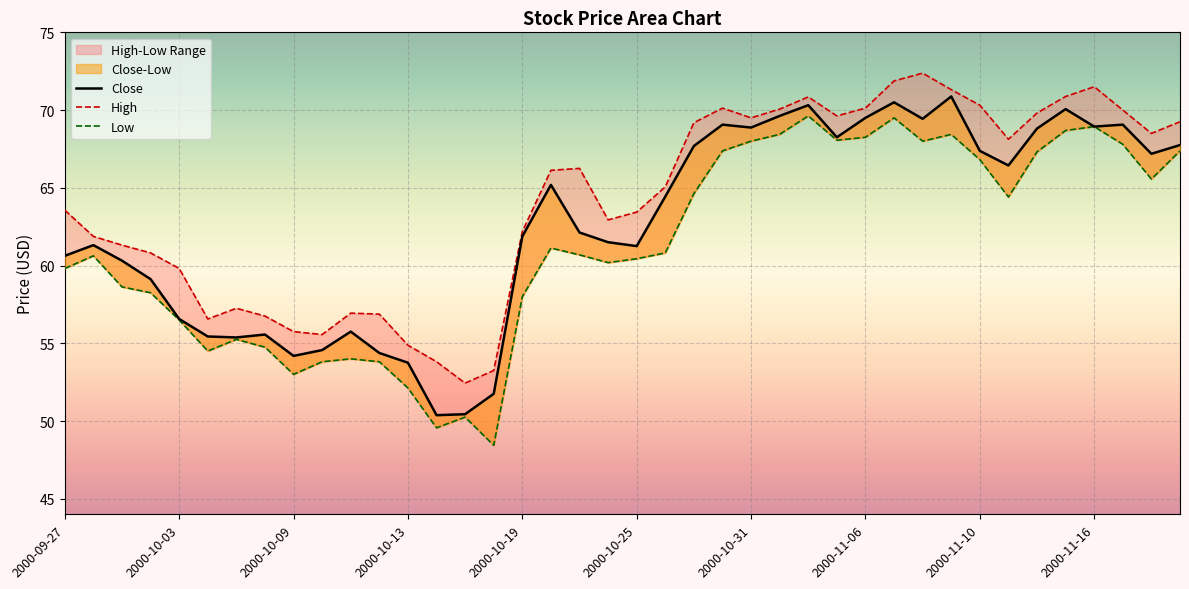

True or false: Low and High intersect in this chart.

False